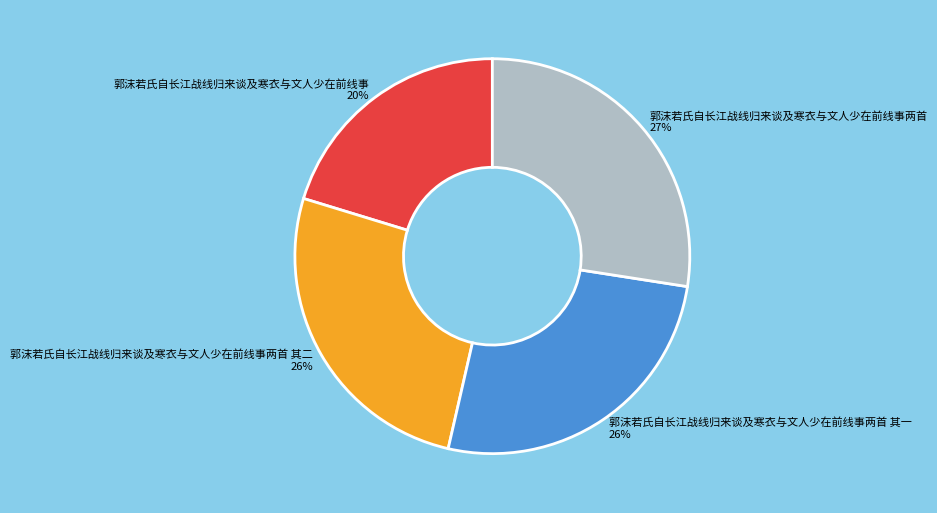

To the nearest percent, what is the difference between the largest and smallest slice percentages?

7%